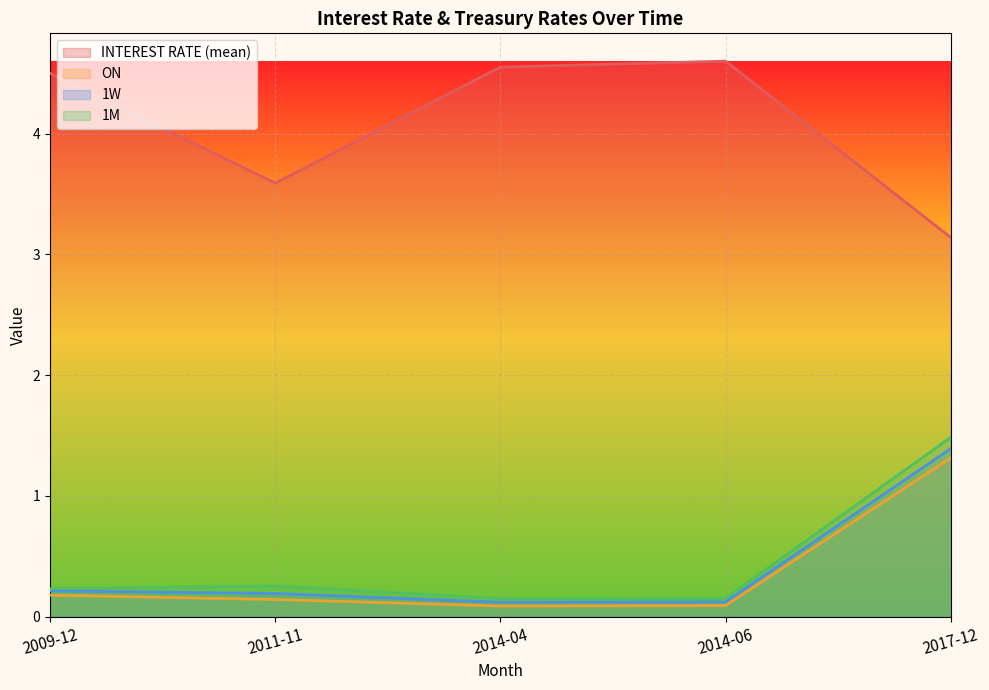

What is the difference between the second highest and second lowest values in the 1M series?

0.1